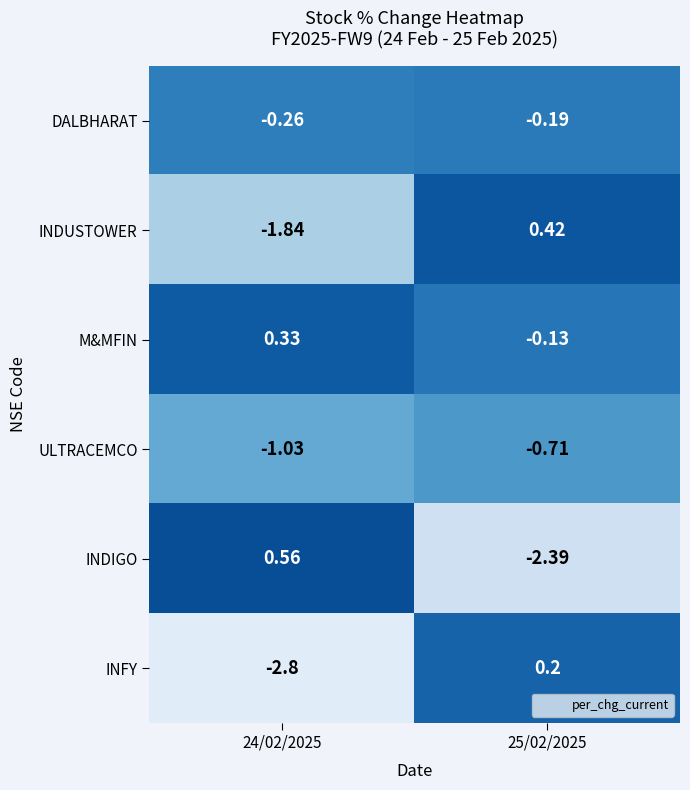

At 24/02/2025, list the series in order from smallest to largest.

INFY, INDUSTOWER, ULTRACEMCO, DALBHARAT, M&MFIN, INDIGO